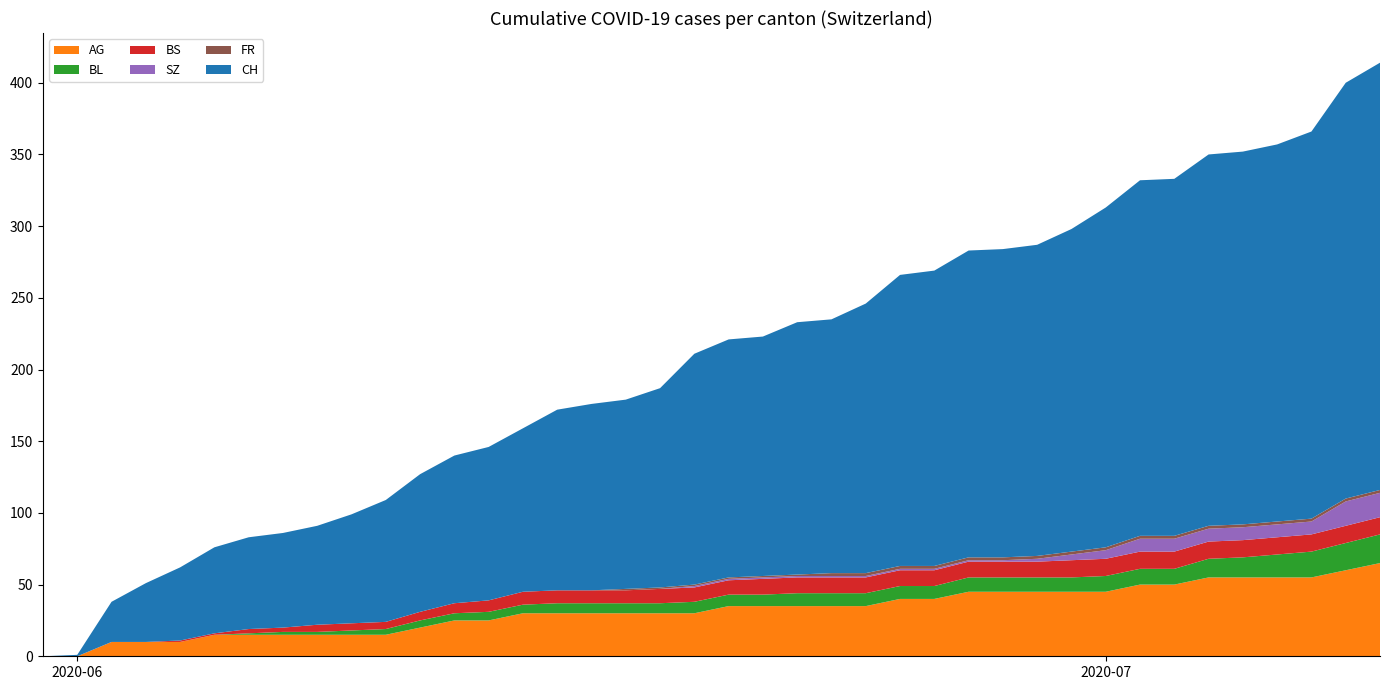

Reading right to left, list all the values displayed in this chart.

CH: 39=298	38=290	37=270	36=263	35=260	34=259	33=249	32=248	31=237	30=225	29=217	28=215	27=214	26=206	25=203	24=188	23=177	22=176	21=167	20=166	19=161	18=139	17=132	16=130	15=126	14=114	13=107	12=103	11=96	10=85	9=76	8=69	7=66	6=64	5=60	4=51	3=41	2=28	1=1	0=0
AG: 39=65	38=60	37=55	36=55	35=55	34=55	33=50	32=50	31=45	30=45	29=45	28=45	27=45	26=40	25=40	24=35	23=35	22=35	21=35	20=35	19=30	18=30	17=30	16=30	15=30	14=30	13=25	12=25	11=20	10=15	9=15	8=15	7=15	6=15	5=15	4=10	3=10	2=10	1=0	0=0
BL: 39=20	38=19	37=18	36=16	35=14	34=13	33=11	32=11	31=11	30=10	29=10	28=10	27=10	26=9	25=9	24=9	23=9	22=9	21=8	20=8	19=8	18=7	17=7	16=7	15=7	14=6	13=6	12=5	11=5	10=4	9=3	8=2	7=2	6=1	5=0	4=0	3=0	2=0	1=0	0=0
BS: 39=12	38=12	37=12	36=12	35=12	34=12	33=12	32=12	31=12	30=12	29=11	28=11	27=11	26=11	25=11	24=11	23=11	22=11	21=11	20=10	19=10	18=10	17=9	16=9	15=9	14=9	13=8	12=7	11=6	10=5	9=5	8=5	7=3	6=3	5=1	4=1	3=0	2=0	1=0	0=0
SZ: 39=17	38=17	37=9	36=9	35=9	34=9	33=9	32=9	31=6	30=4	29=2	28=1	27=1	26=1	25=1	24=1	23=1	22=1	21=1	20=1	19=1	18=0	17=0	16=0	15=0	14=0	13=0	12=0	11=0	10=0	9=0	8=0	7=0	6=0	5=0	4=0	3=0	2=0	1=0	0=0
FR: 39=2	38=2	37=2	36=2	35=2	34=2	33=2	32=2	31=2	30=2	29=2	28=2	27=2	26=2	25=2	24=2	23=2	22=1	21=1	20=1	19=1	18=1	17=1	16=0	15=0	14=0	13=0	12=0	11=0	10=0	9=0	8=0	7=0	6=0	5=0	4=0	3=0	2=0	1=0	0=0